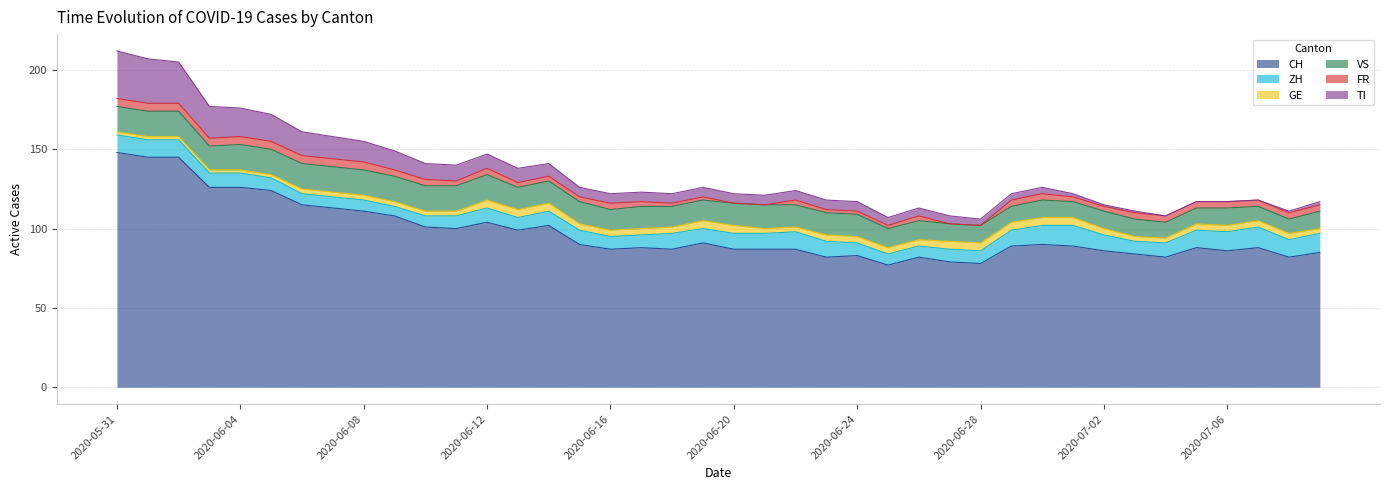

What position from the right is 2020-07-06?

4